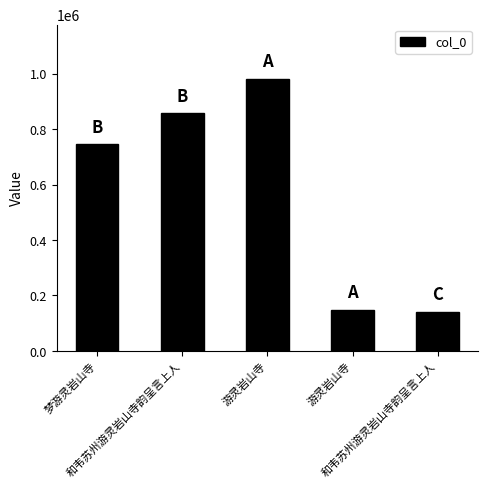

Reading left to right, what are all the values shown in this chart?

梦游灵岩山寺=745762	和韦苏州游灵岩山寺韵呈言上人=856315	游灵岩山寺=980659	游灵岩山寺=149169	和韦苏州游灵岩山寺韵呈言上人=141818